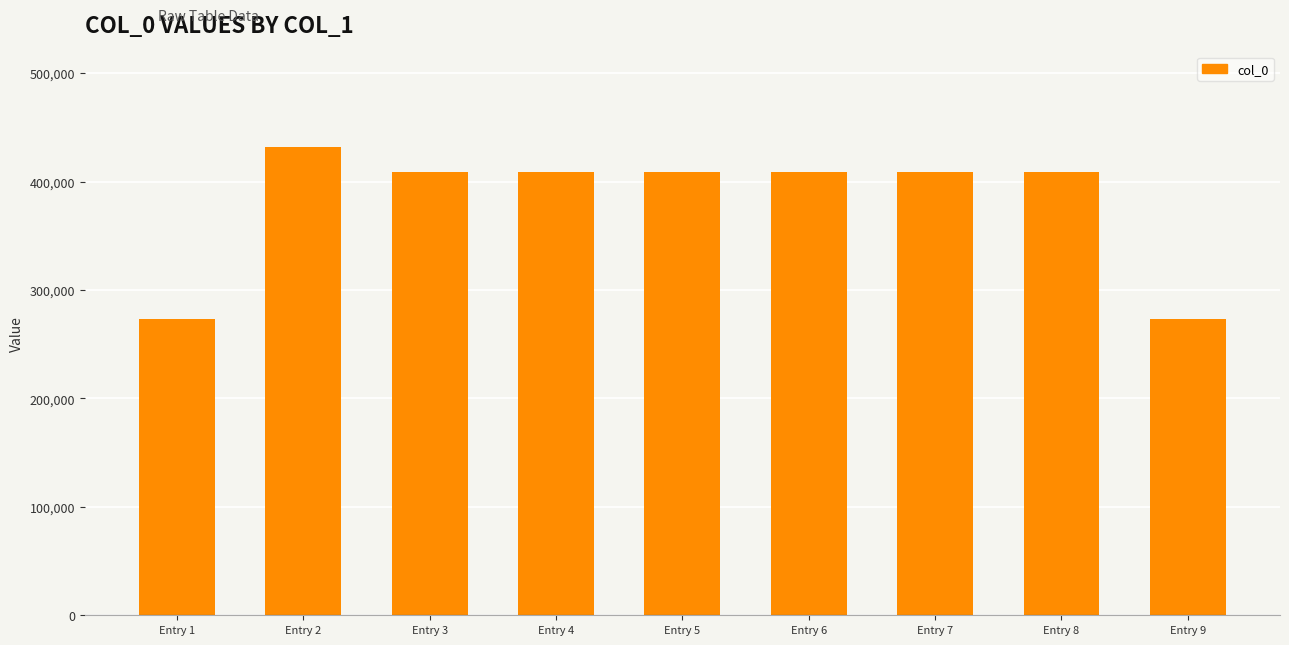

Does the chart contain any negative values?

No